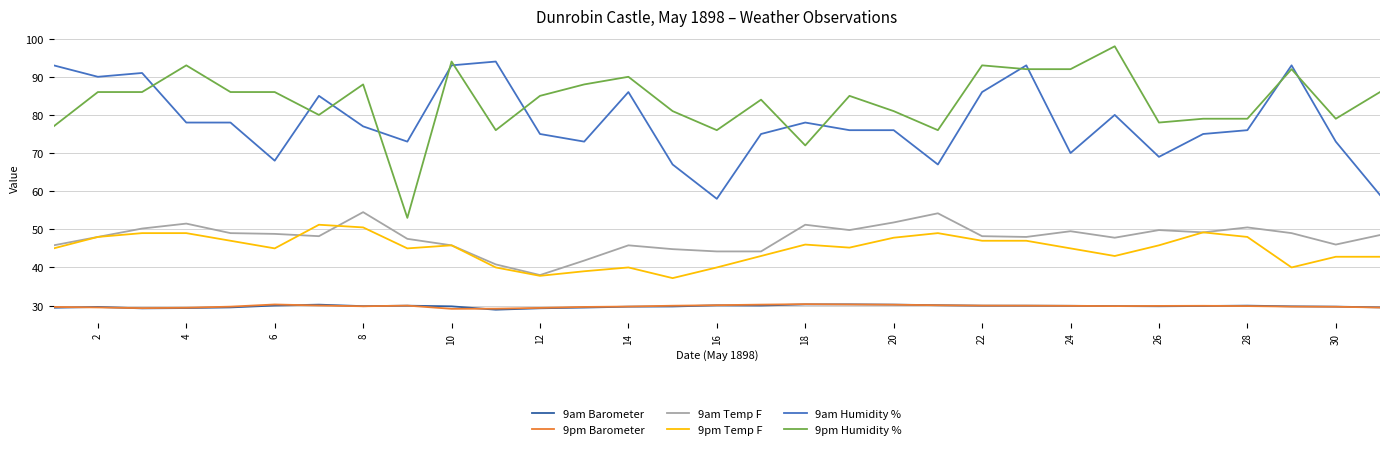

True or false: 9am Temp F and 9pm Barometer intersect in this chart.

False